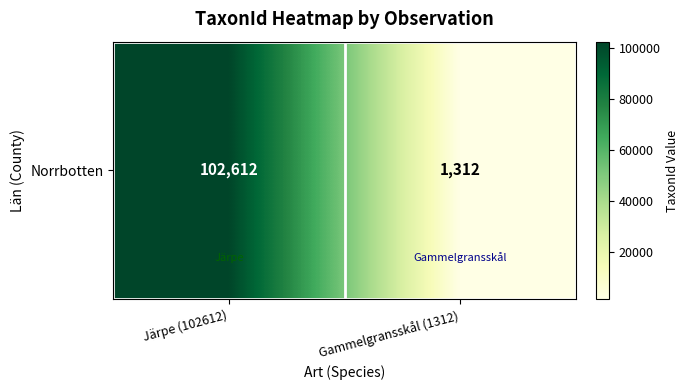

List the labels in order of value, largest first.

Järpe (102612), Gammelgransskål (1312)